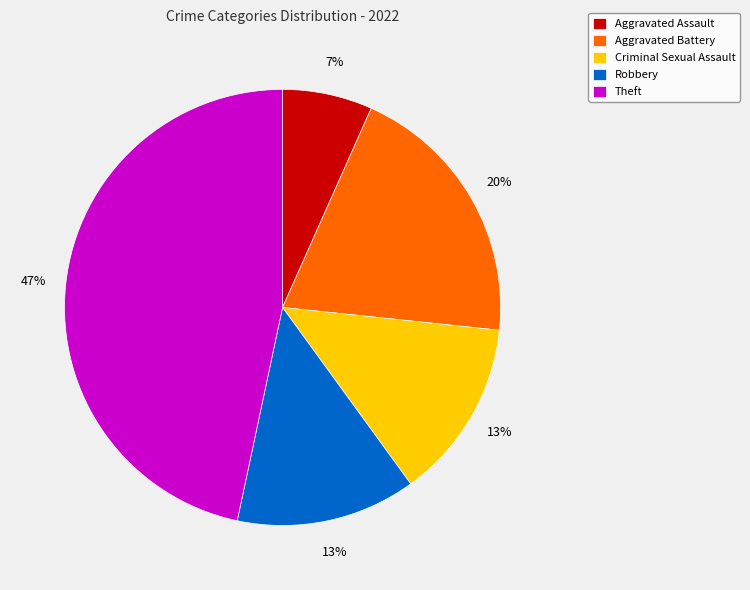

How many slices are in this pie chart?

5